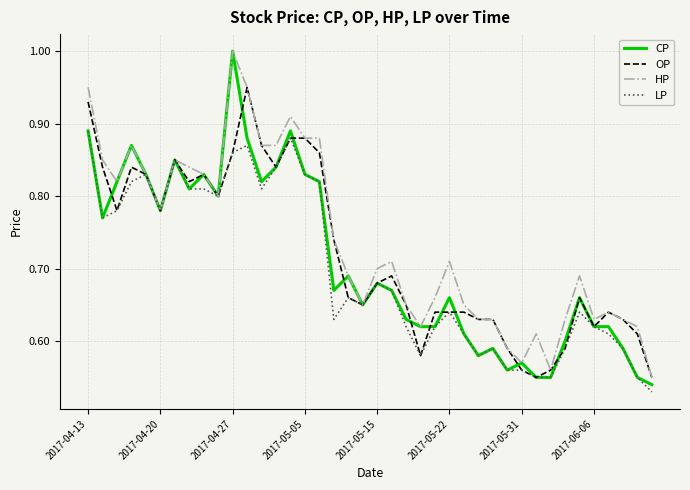

Which series has the largest range (max minus min)?

CP